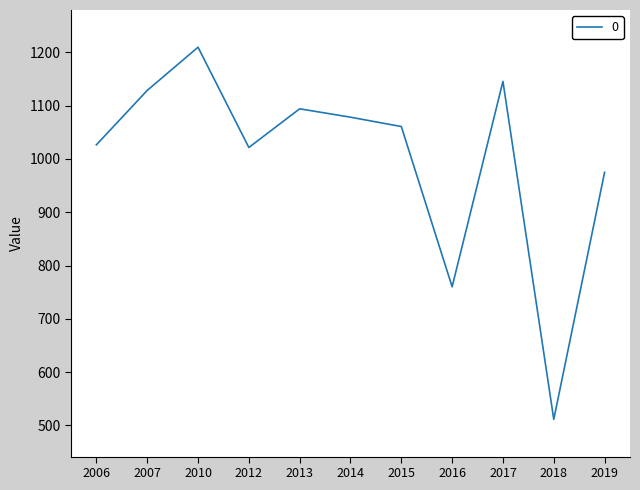

How many values are below 1060?

5